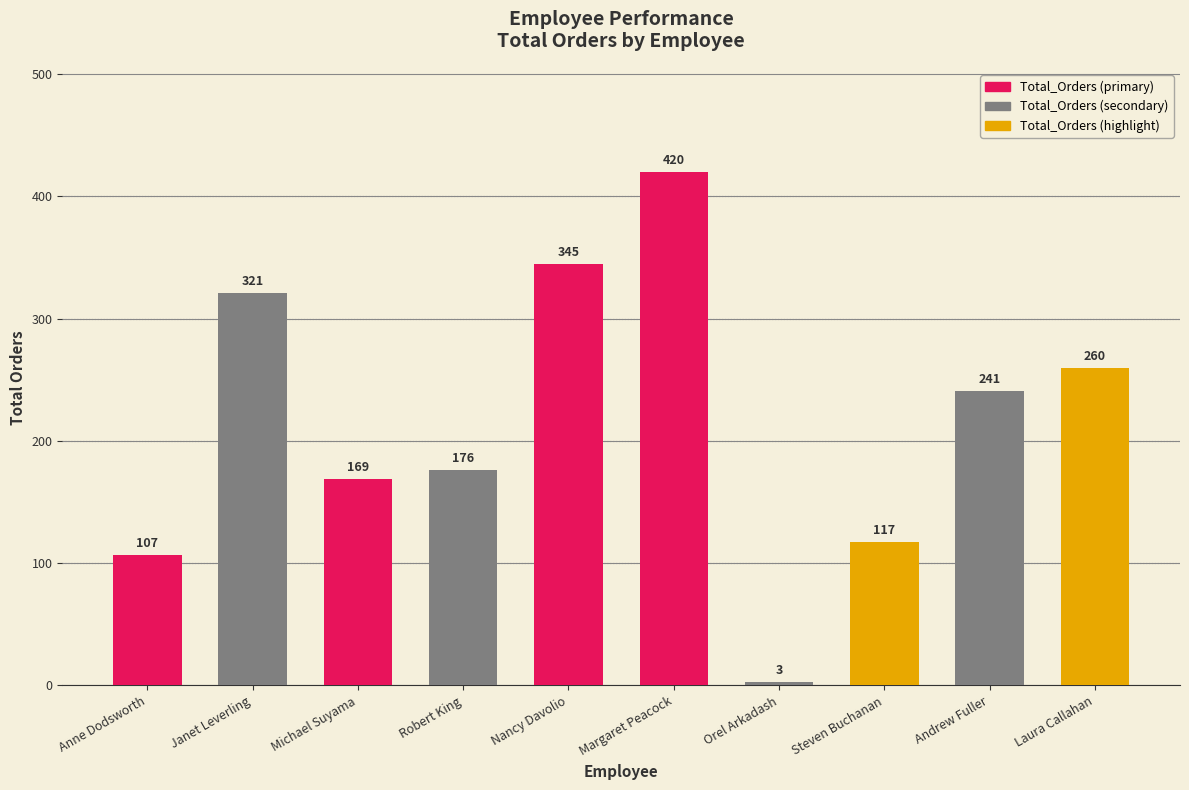

List the labels in order of value, smallest first.

Orel Arkadash, Anne Dodsworth, Steven Buchanan, Michael Suyama, Robert King, Andrew Fuller, Laura Callahan, Janet Leverling, Nancy Davolio, Margaret Peacock